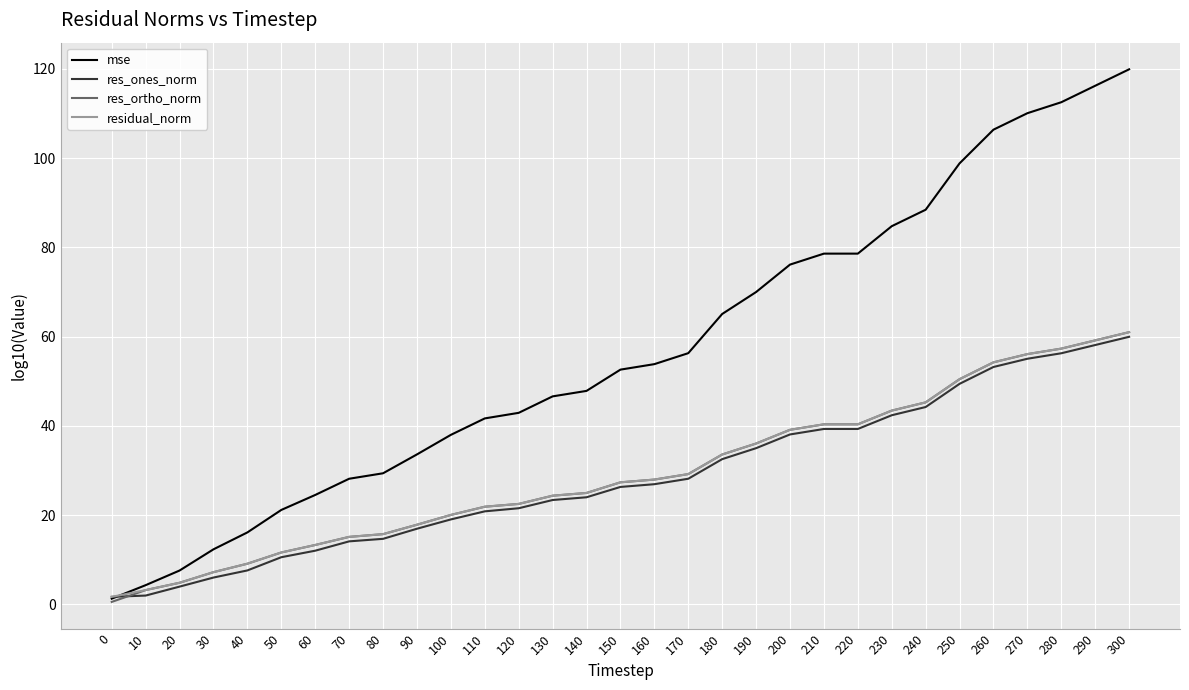

Which series has the largest total across all categories?

mse